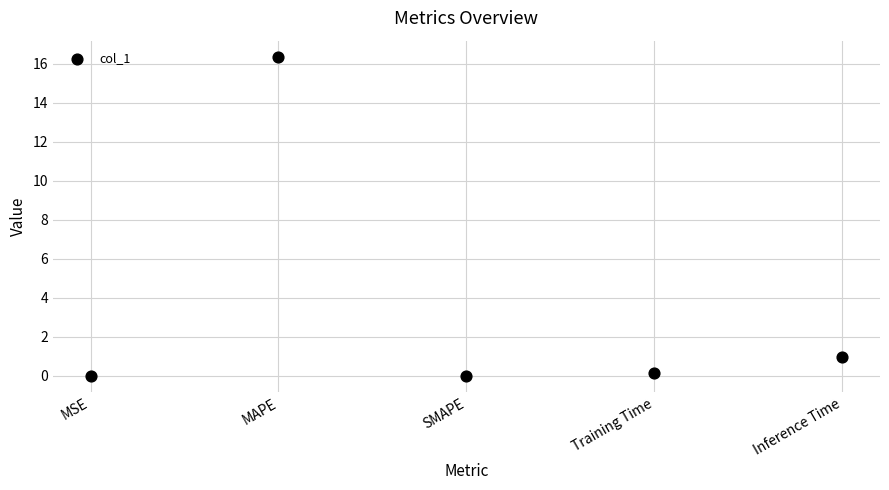

What Y value in the scatter plot is closest to 8?

1.0